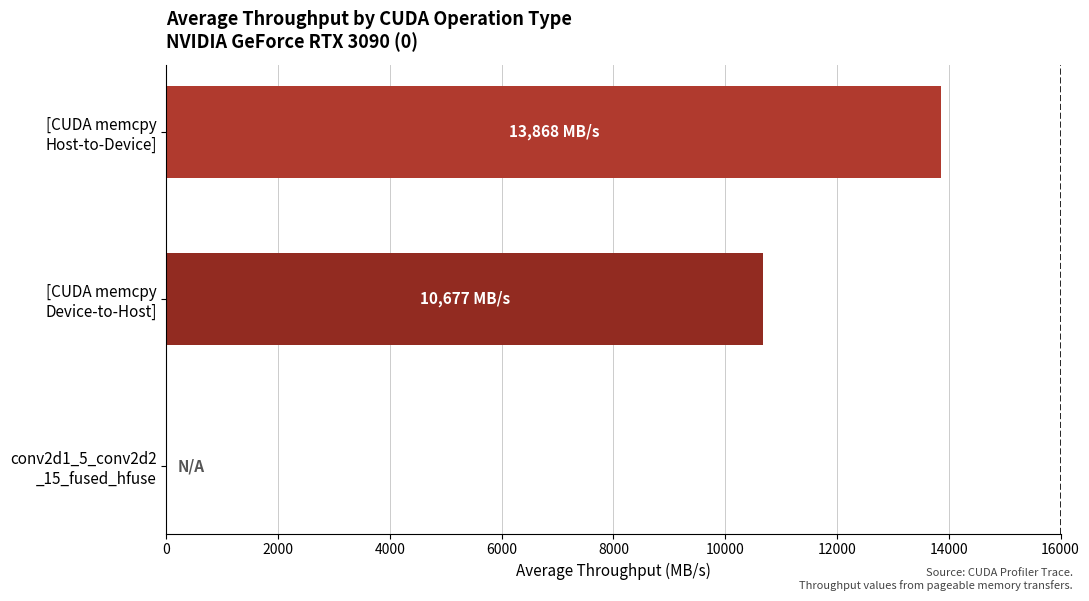

What is the maximum value shown in the chart?

13867.8